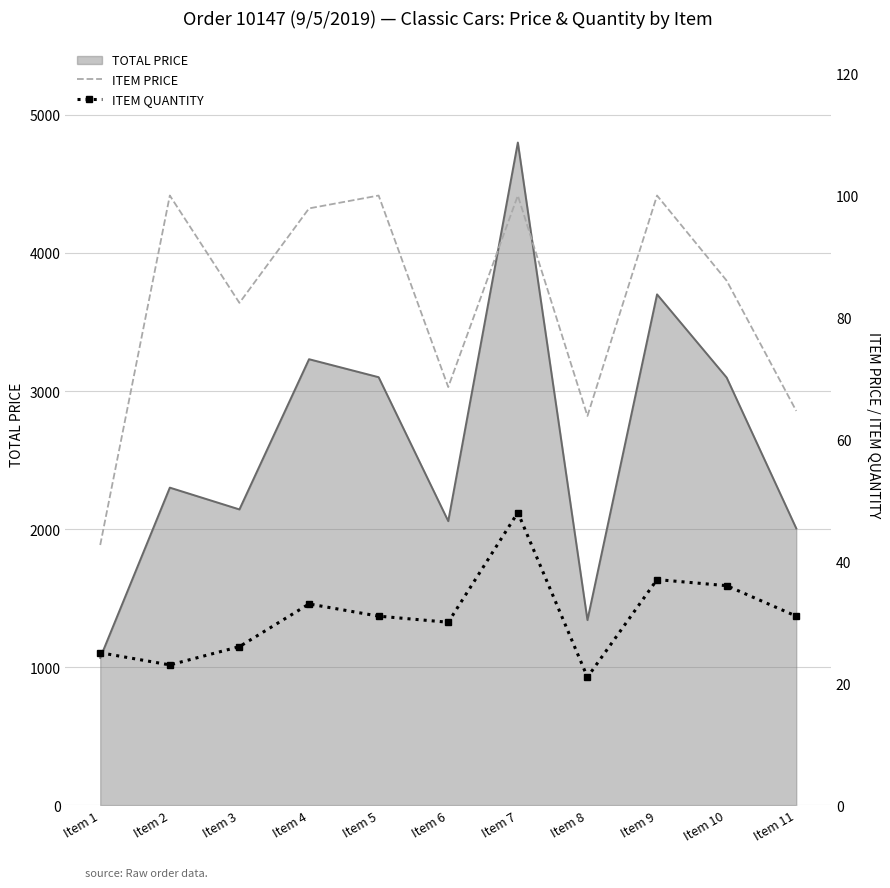

What is the value of the ITEM PRICE point at the 1st from the left?

42.7